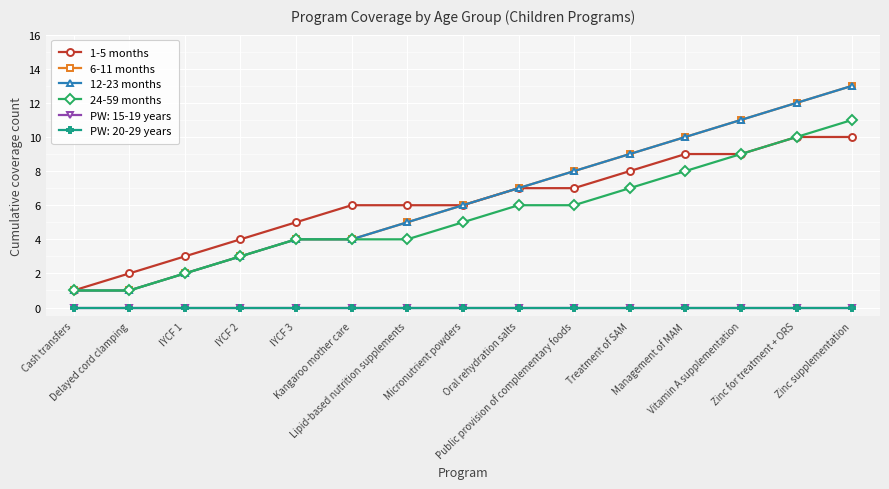

At which label does 1-5 months reach its peak?

Zinc for treatment + ORS